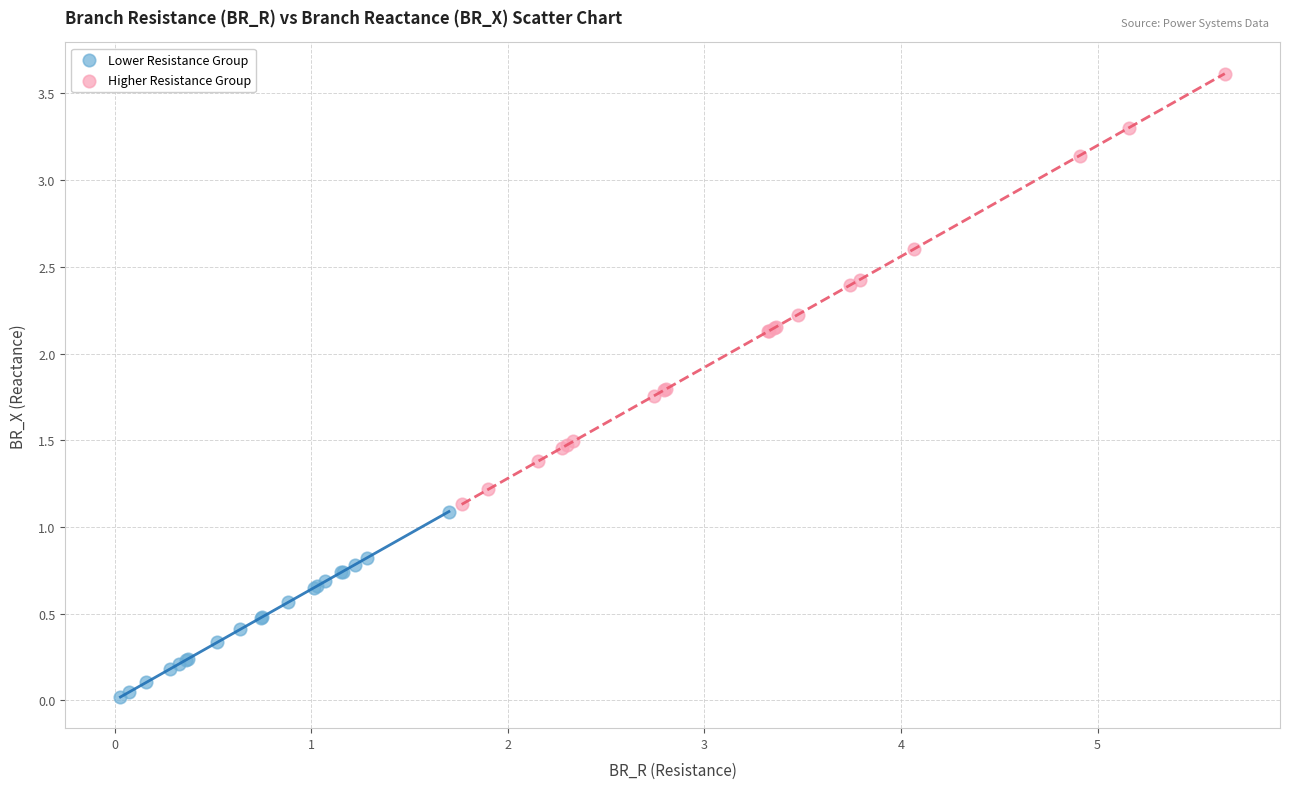

Which series reaches the minimum Y coordinate?

Lower Resistance Group